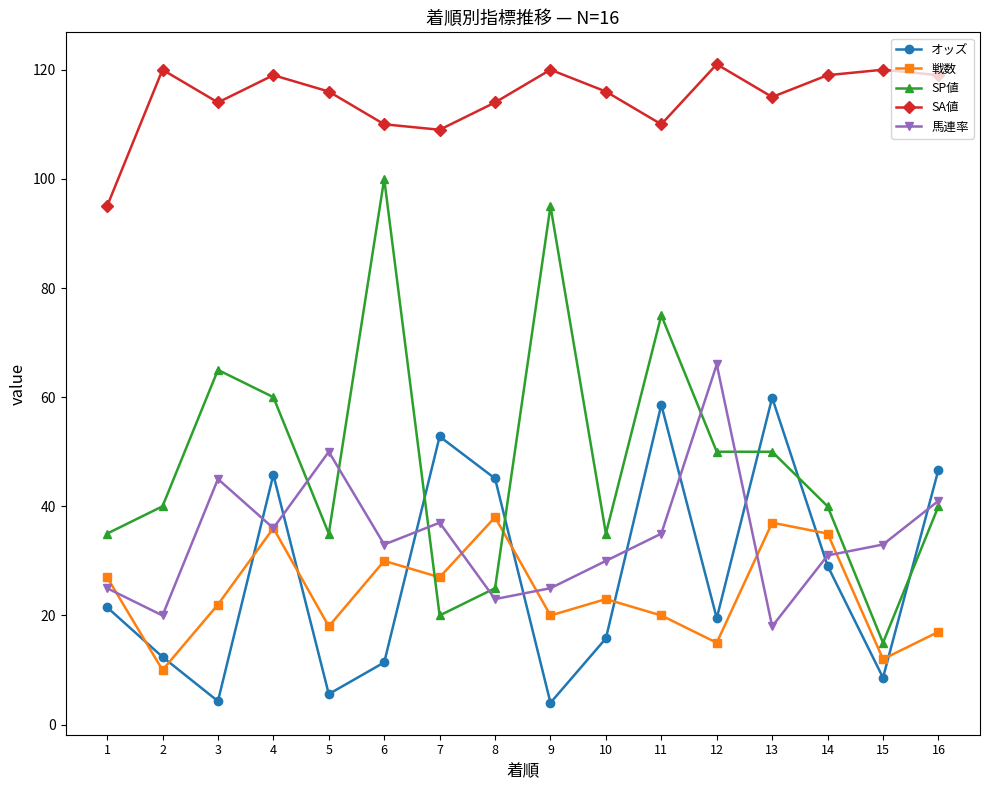

Which series ends up on top after the final intersection of 戦数 and オッズ?

オッズ